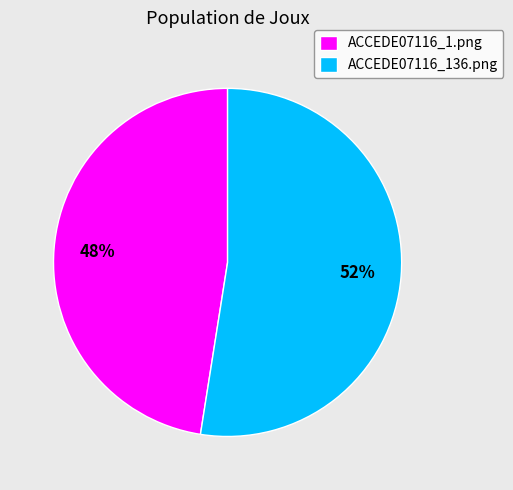

Is it true that ACCEDE07116_1.png is 48% of the pie?

True